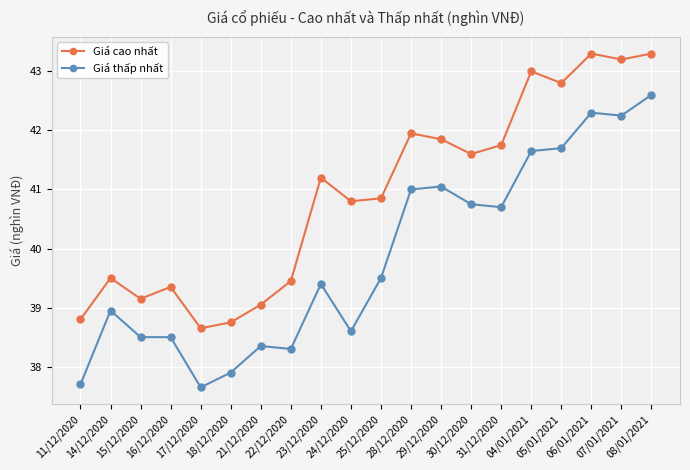

Which series has the largest range (max minus min)?

Giá thấp nhất